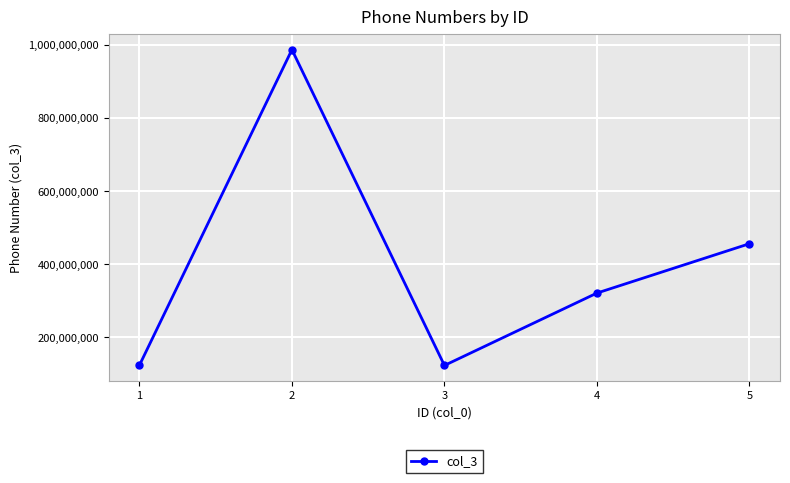

Between 4 and 5, which is larger?

5